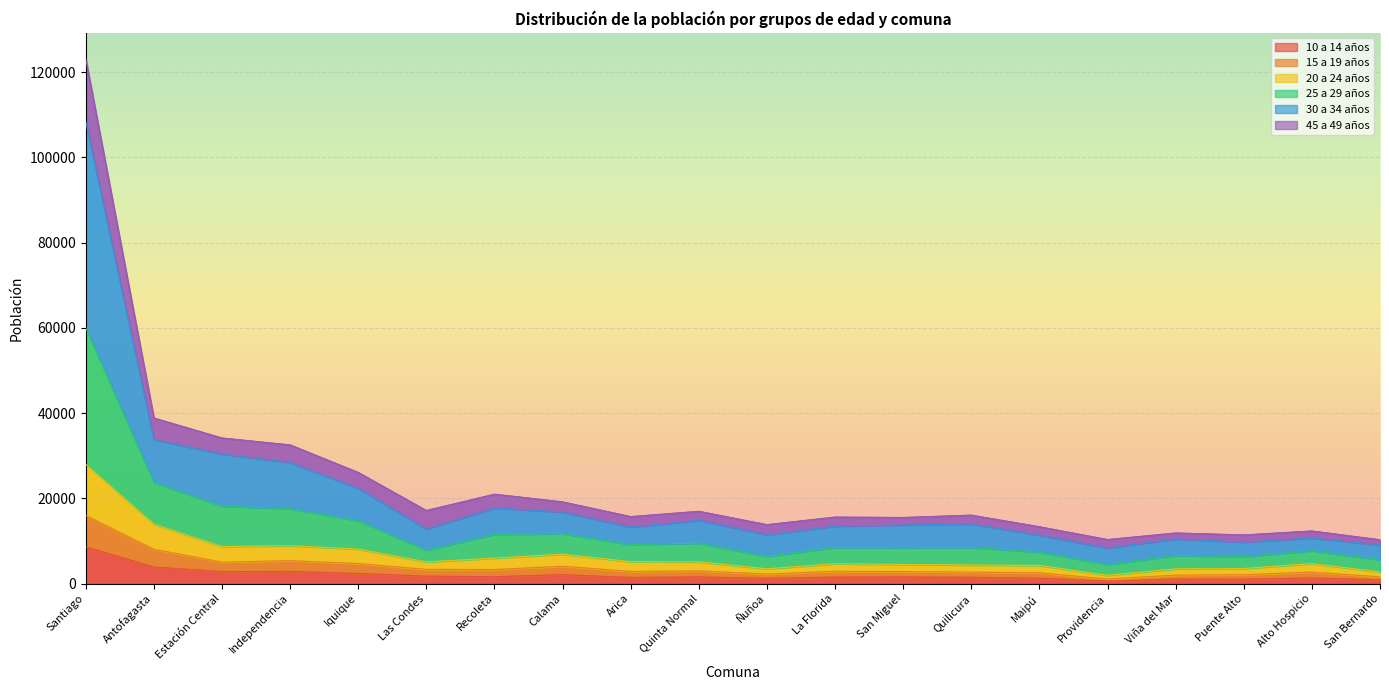

At which label does 30 a 34 años reach its peak?

Santiago